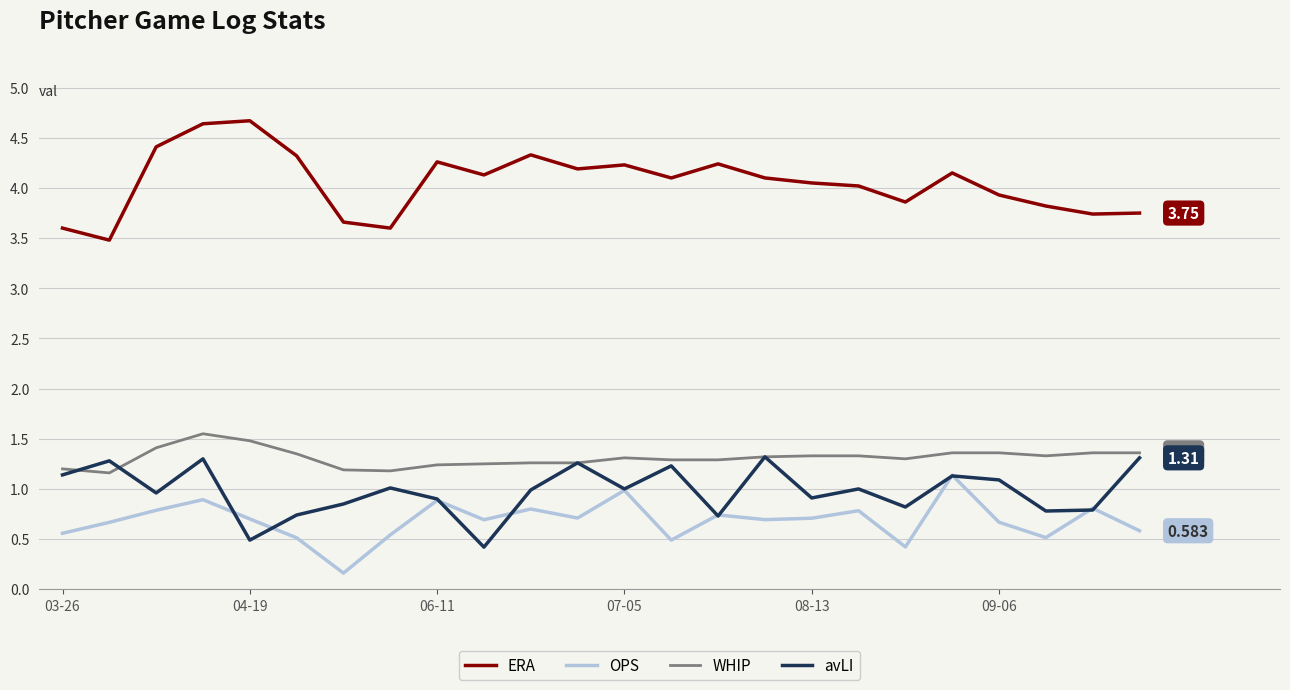

Which series has the largest total across all categories?

ERA